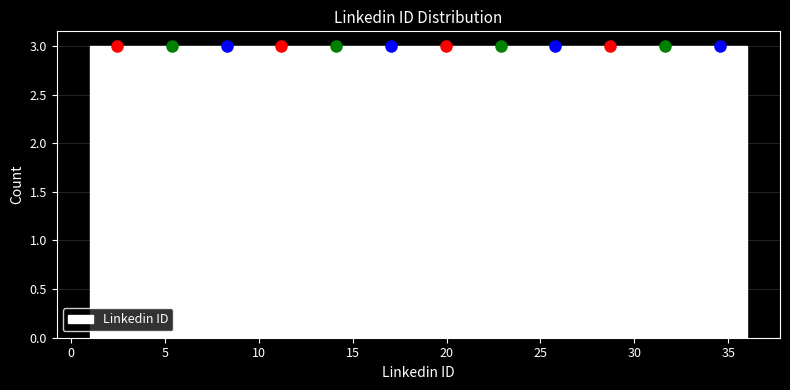

Reading left to right, transcribe this chart: for each bar, give the range it covers on the x-axis and its height. Neither the bar edges nor the heights are printed on the chart, so give them approximately, as read against the axes.

1.0 to 4.0: 3
4.0 to 7.0: 3
7.0 to 10.0: 3
10.0 to 12.5: 3
12.5 to 15.5: 3
15.5 to 18.5: 3
18.5 to 21.5: 3
21.5 to 24.5: 3
24.5 to 27.5: 3
27.5 to 30.0: 3
30.0 to 33.0: 3
33.0 to 36.0: 3